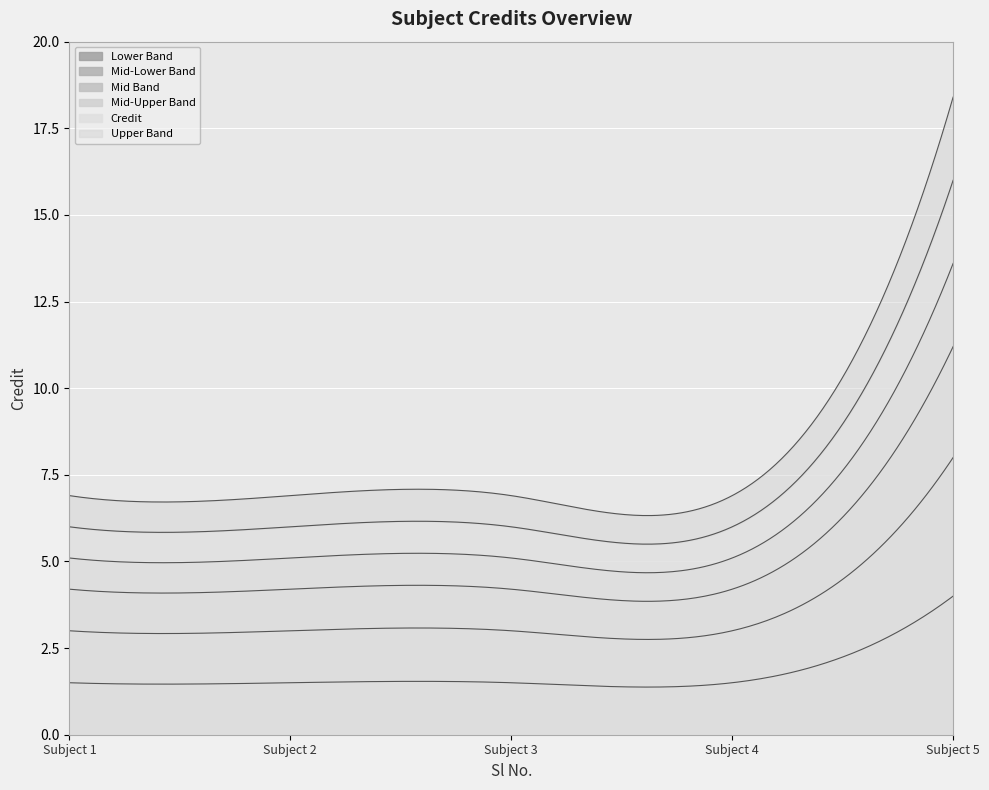

Is it true that the value at 5 is 7?

False